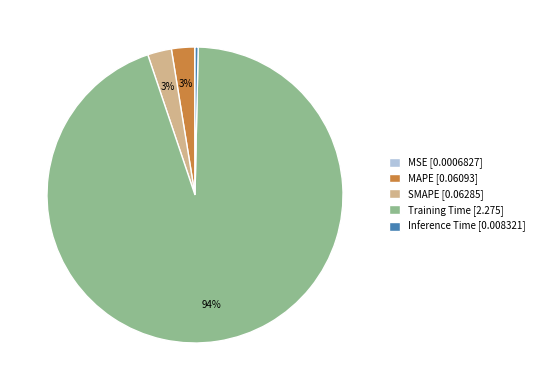

To the nearest percent, what is the difference between the largest and smallest slice percentages?

94%